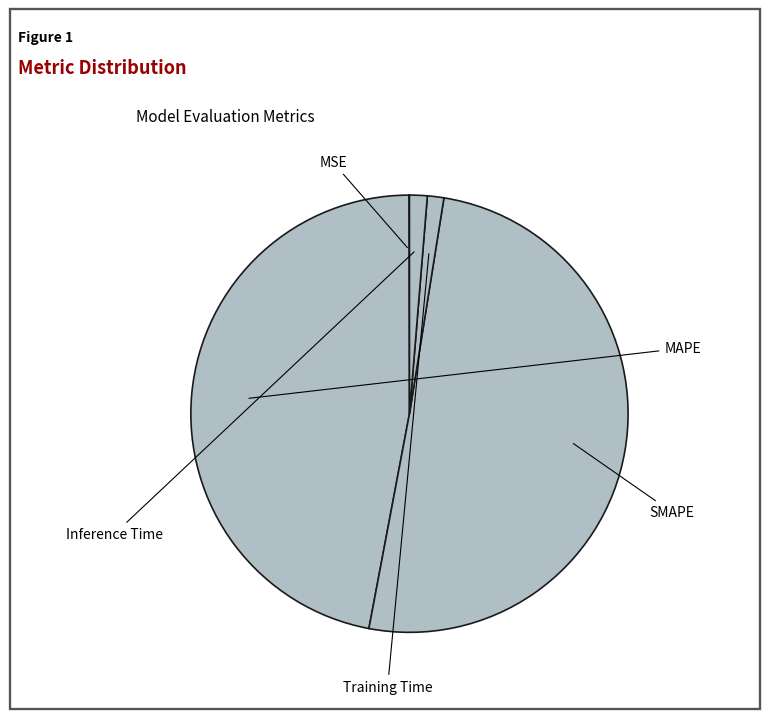

Which slice is the smallest?

MSE